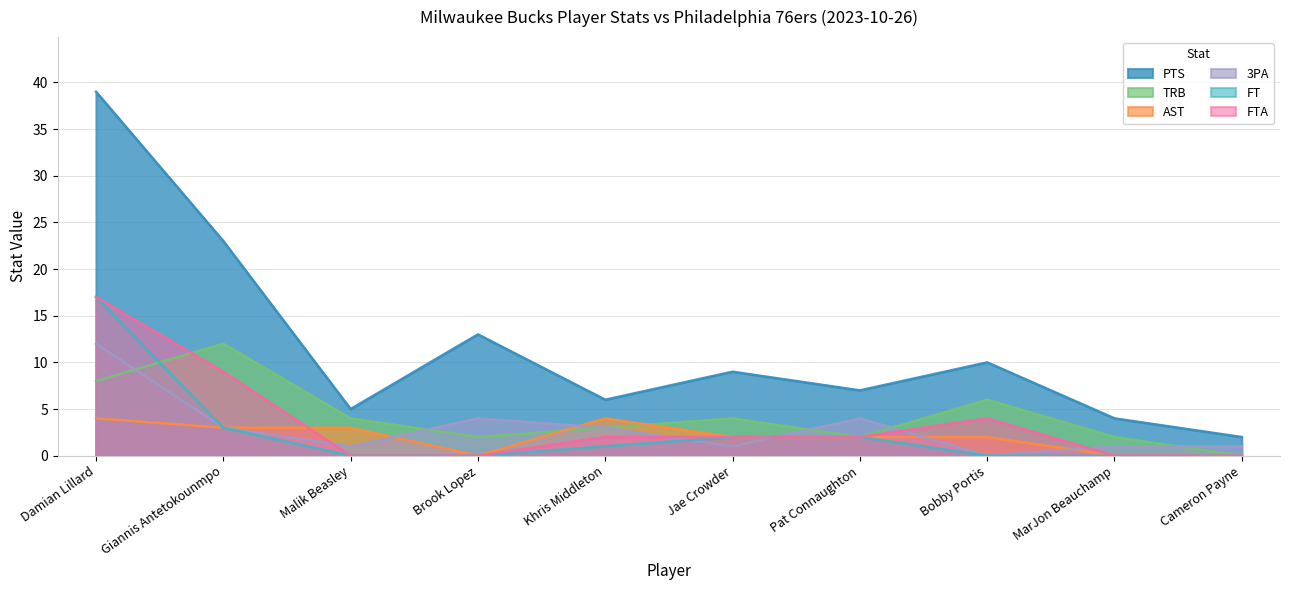

Which series ends up on top after the final intersection of AST and 3PA?

3PA